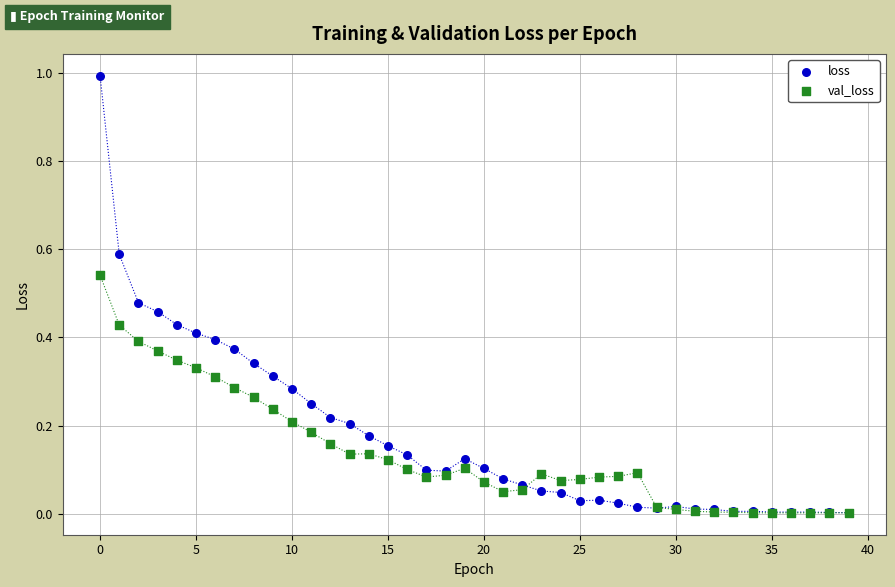

Which series has the widest spread of Y values?

loss